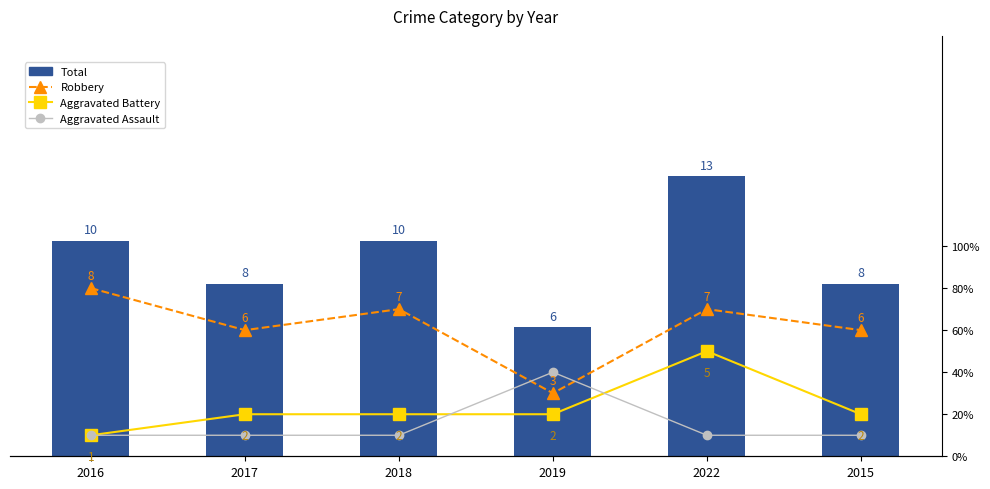

What is the label of the 2nd bar from the right?

2022